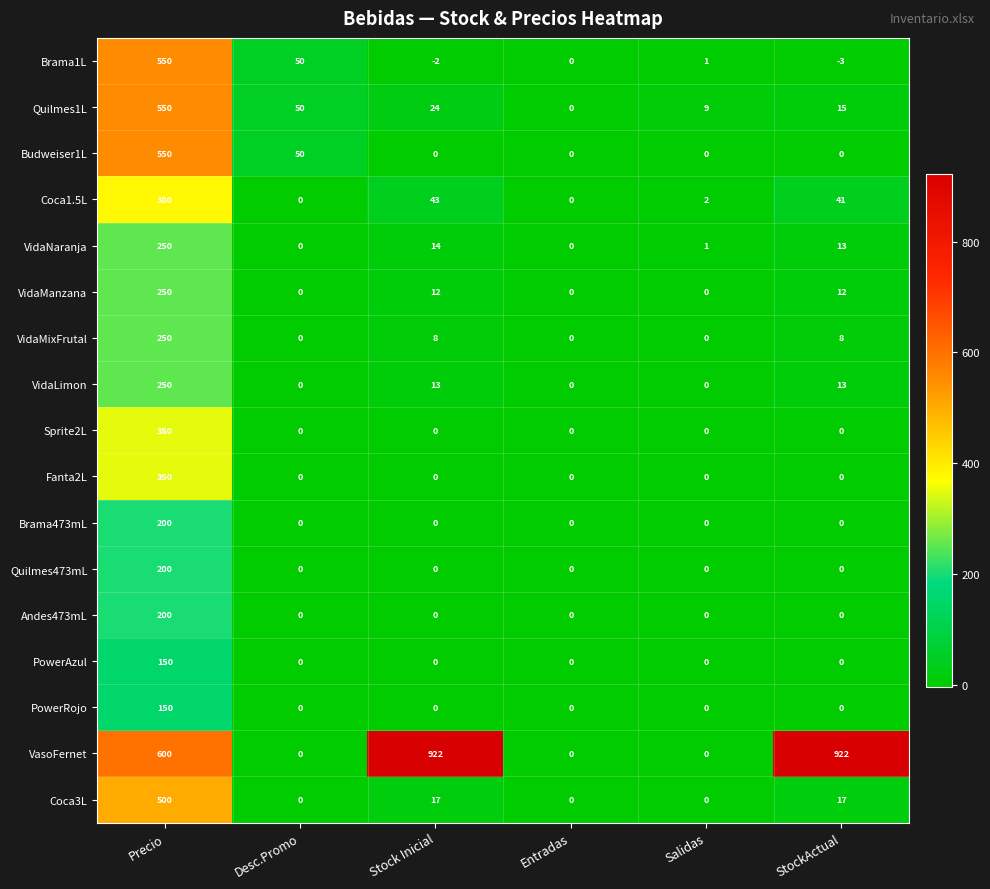

True or false: Coca3L has a value of 500 at Precio.

True